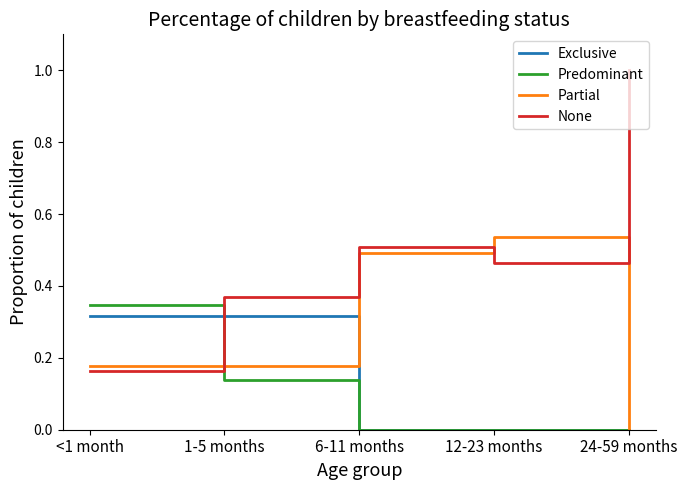

Which series has the widest spread of values?

None